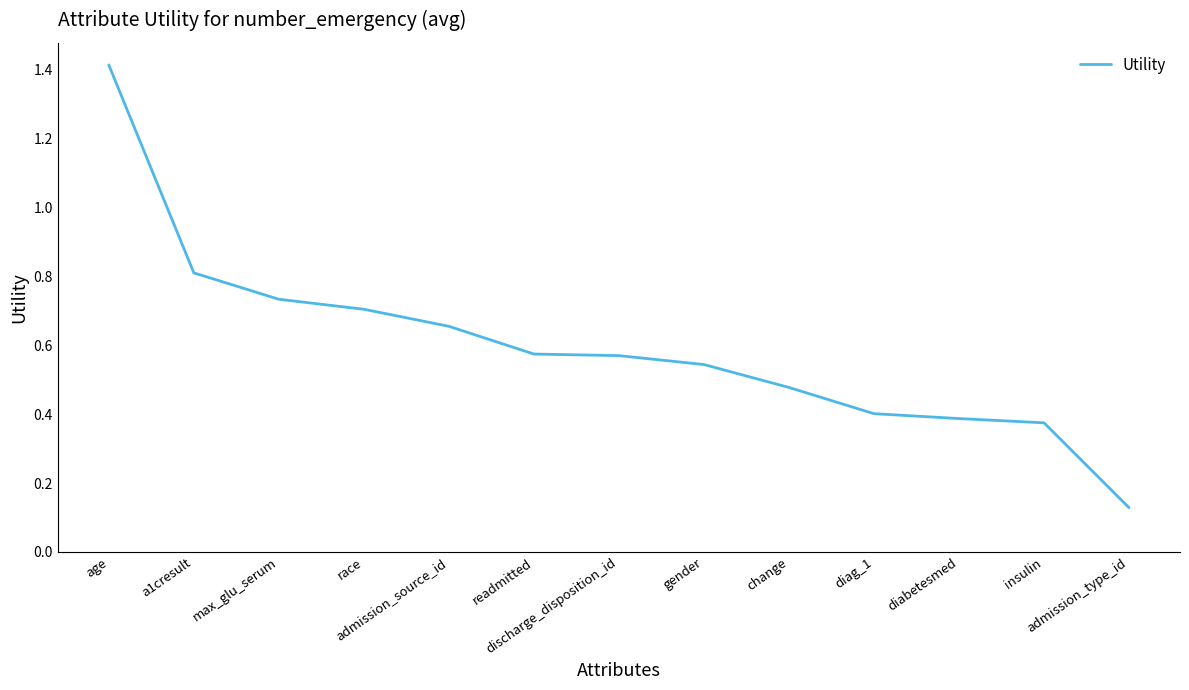

What is the greatest value displayed?

1.4